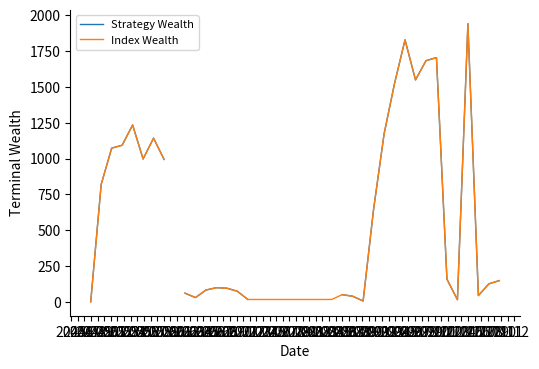

In Index Wealth, how many points are lower than both neighbors (excluding endpoints)?

6